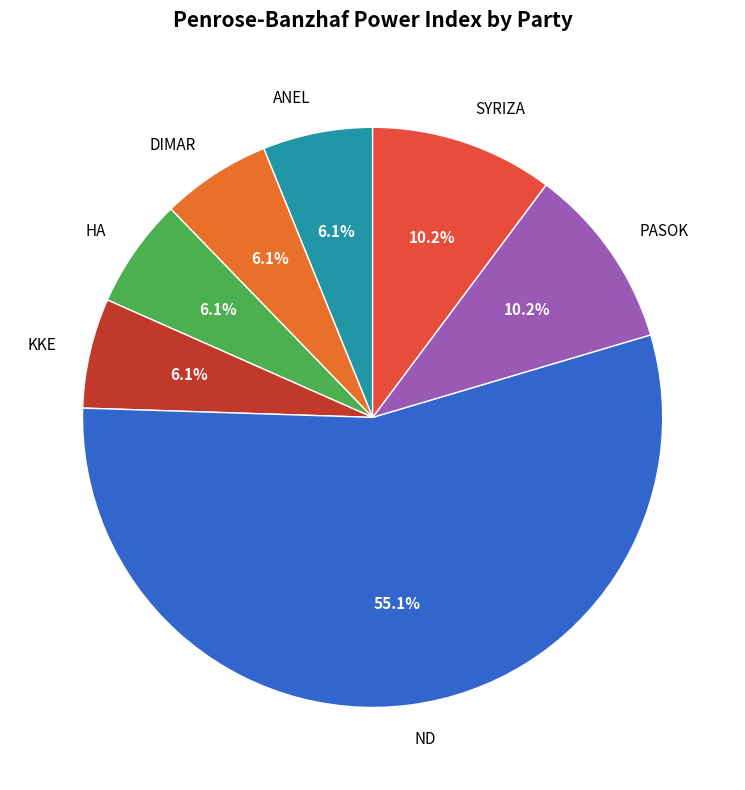

To the nearest percent, what is the combined percentage of DIMAR and SYRIZA?

16%